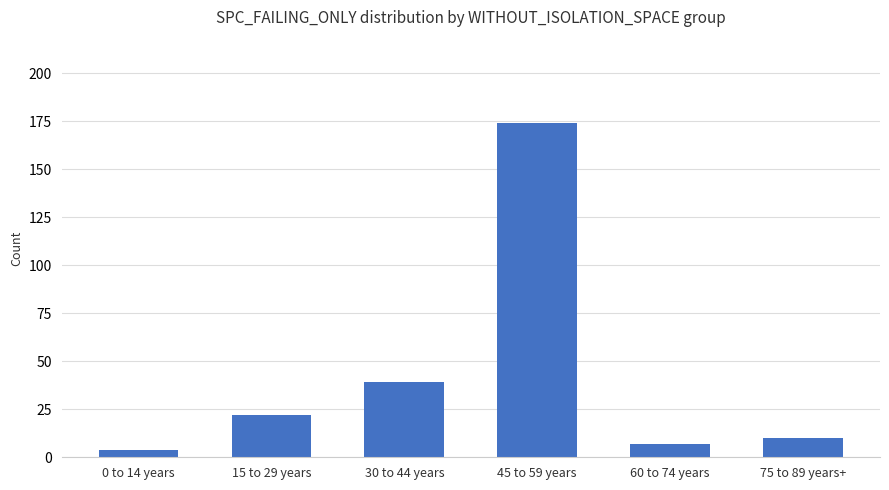

True or false: the data shows 67 at 30 to 44 years.

False